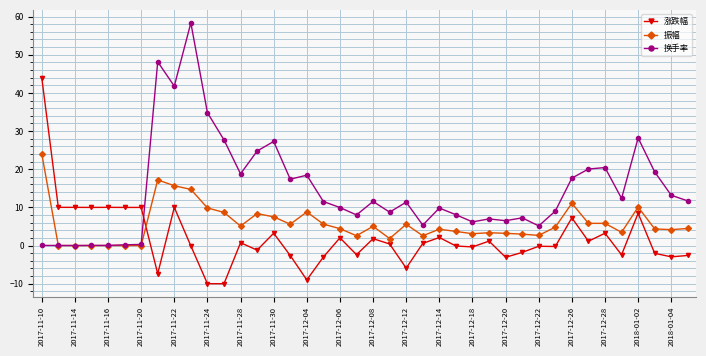

True or false: 振幅 and 涨跌幅 intersect in this chart.

True